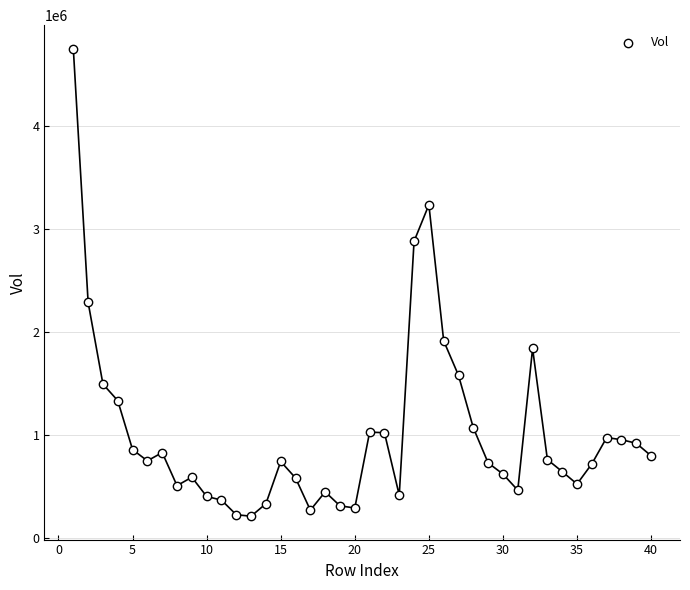

What Y value in the scatter plot is closest to 2483172?

2289530